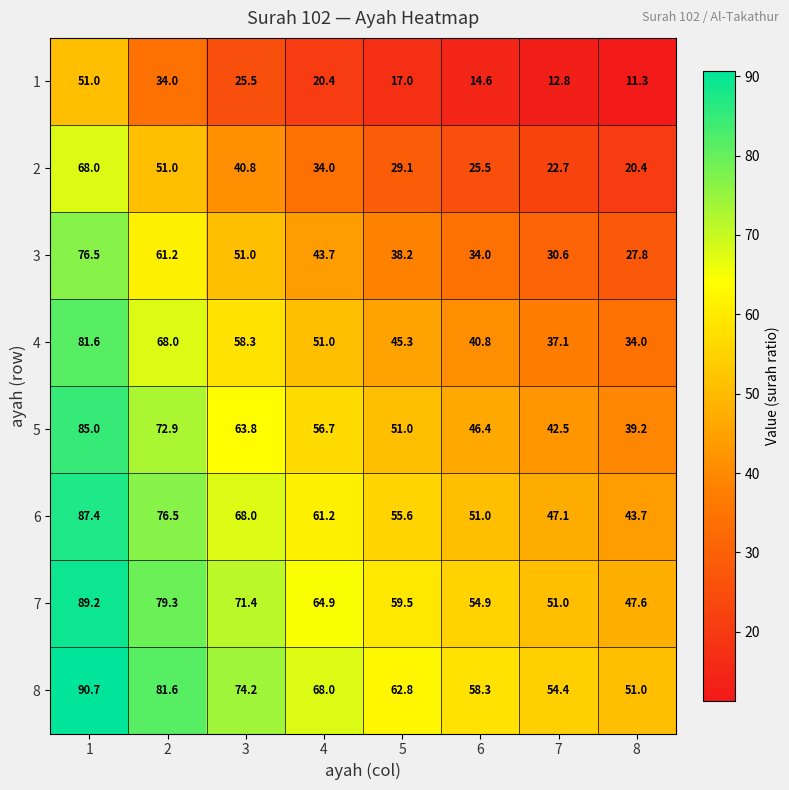

At which label does 4 reach its minimum?

8